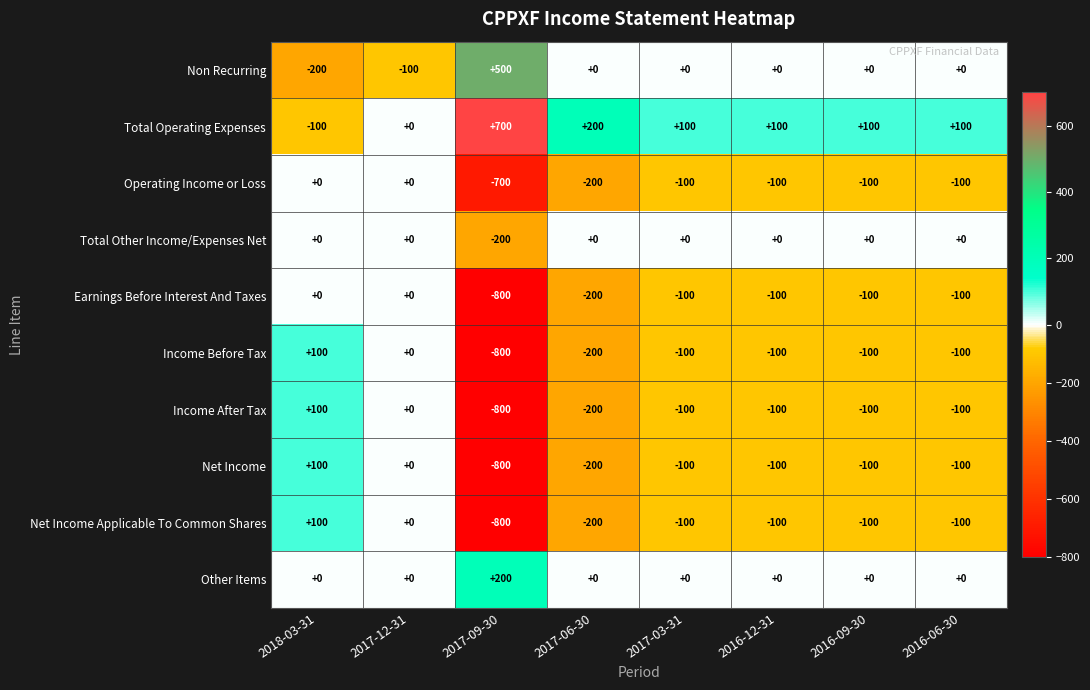

What is the spread (max minus min) of values at 2017-06-30?

400